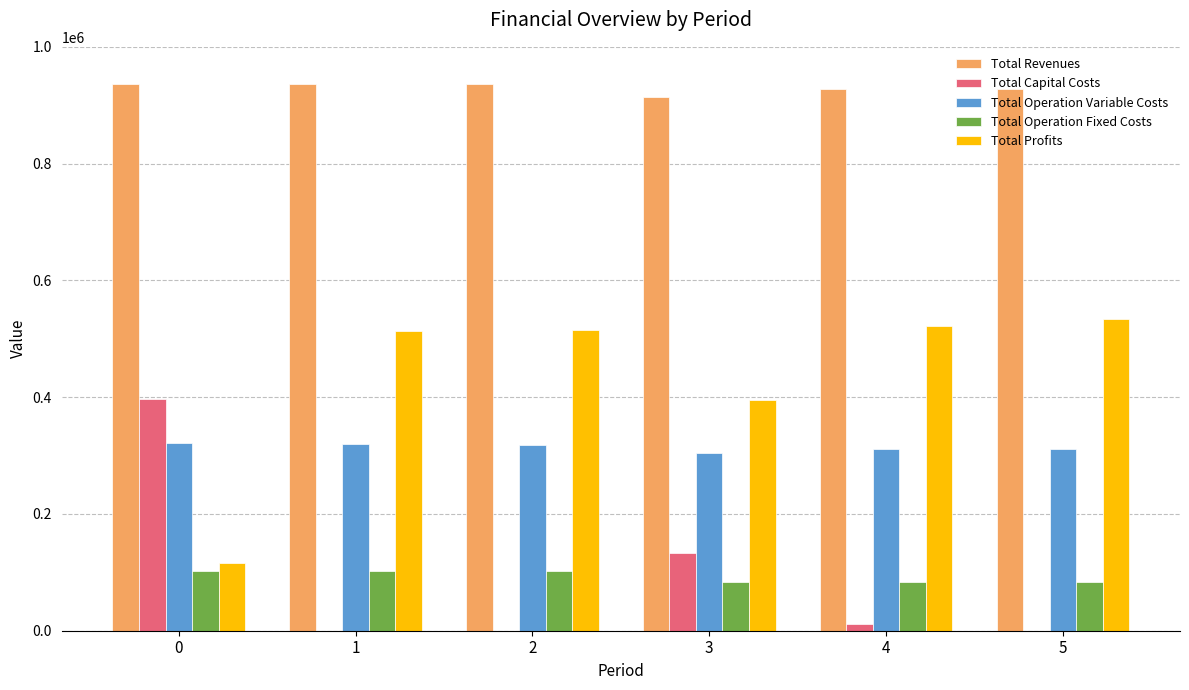

The value of Total Capital Costs at 3 is 233699.7. True or false?

False